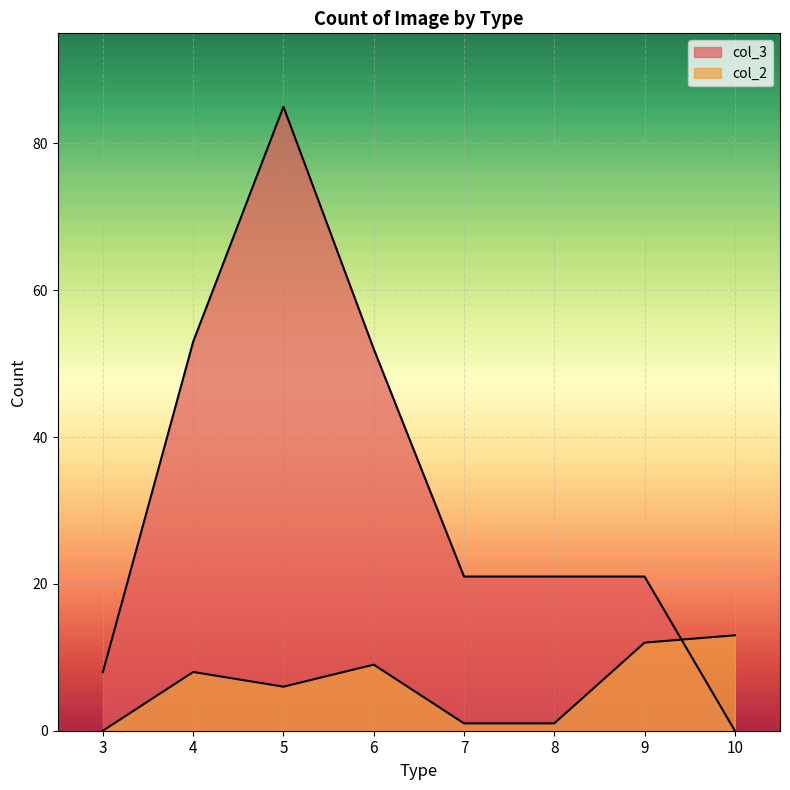

What is the maximum value for col_3?

85